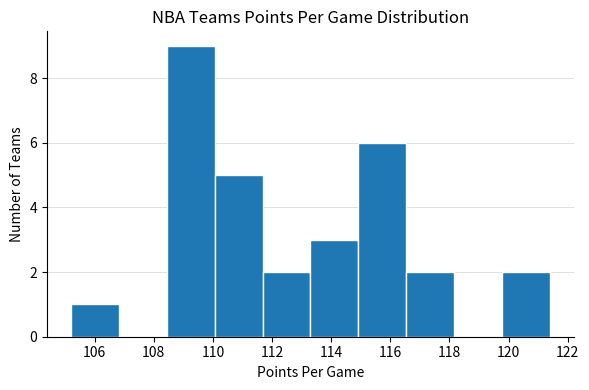

What is the height of the bar covering 119.78 to 121.40 on the x-axis? Neither the bar edges nor the heights are printed on the chart, so give them approximately, as read against the axes.

2